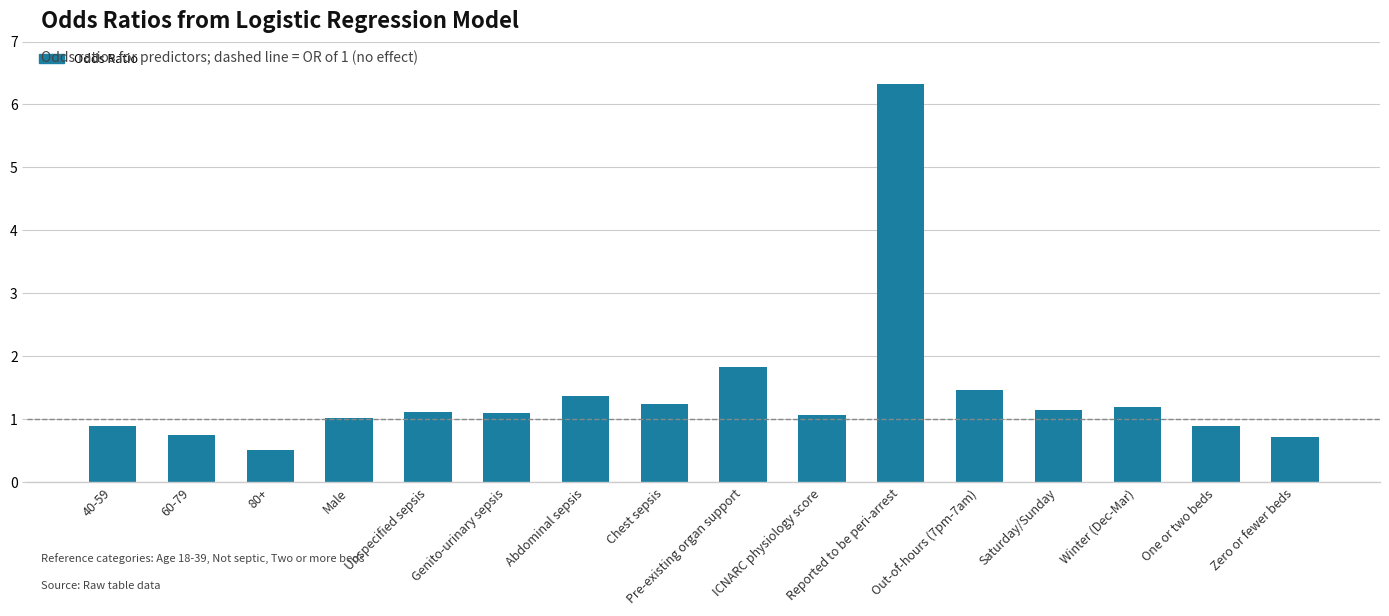

The value at Abdominal sepsis is 0.7. True or false?

False